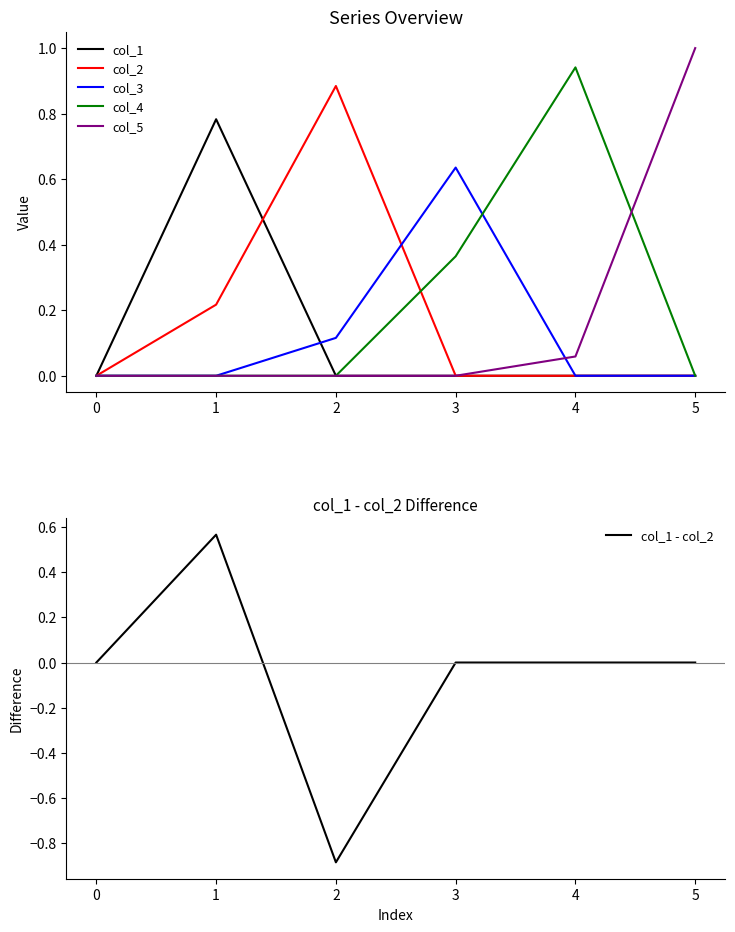

True or false: col_5 has a value of 0.0 at 1.

True